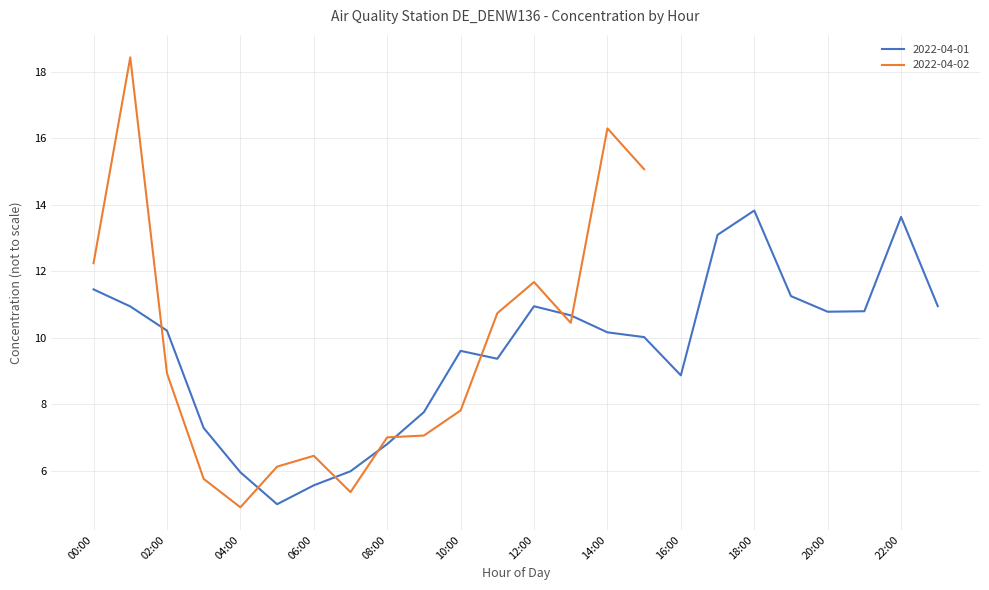

How many interior local valleys (lower than both neighbors) does the data have?

4